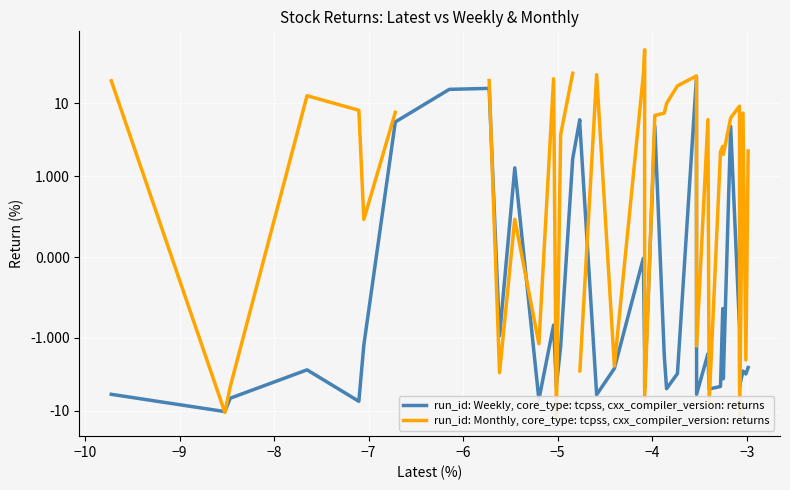

Which series has the widest spread of values?

run_id: Monthly, core_type: tcpss, cxx_compiler_version: returns